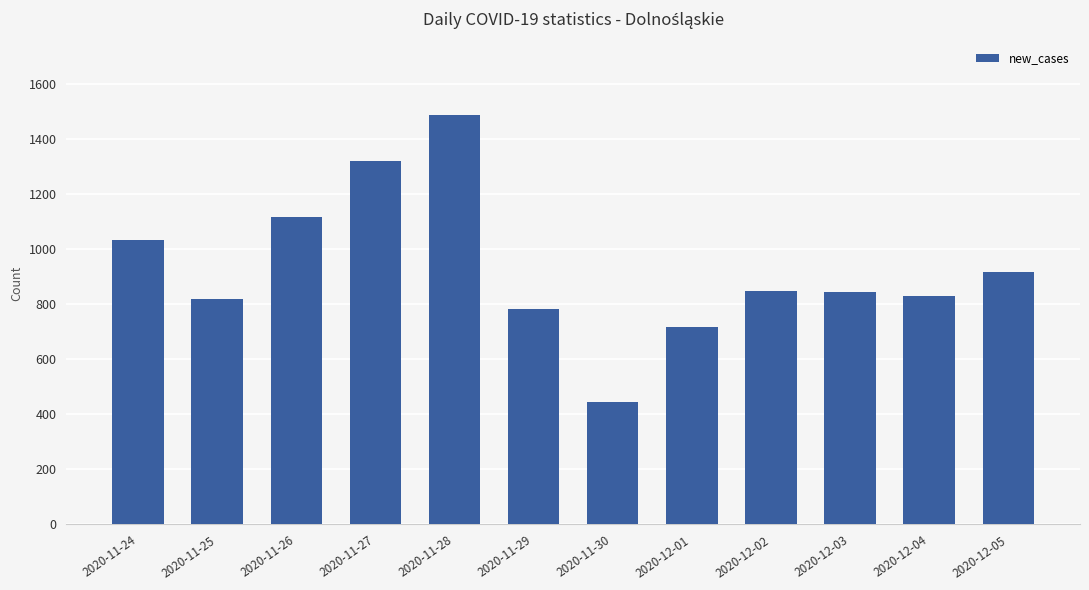

What is the change in value from 2020-12-04 to 2020-12-05?

+90